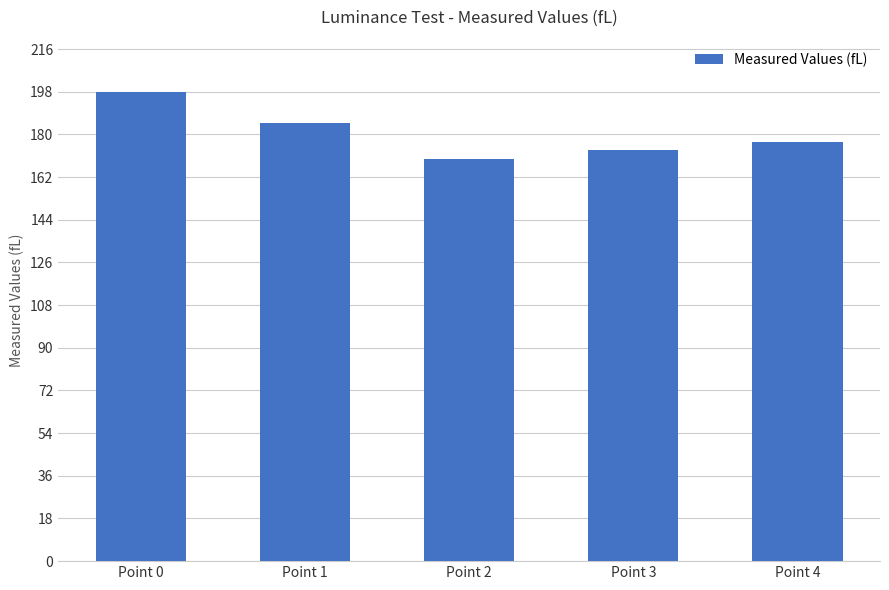

Which has a higher value, Point 3 or Point 2?

Point 3